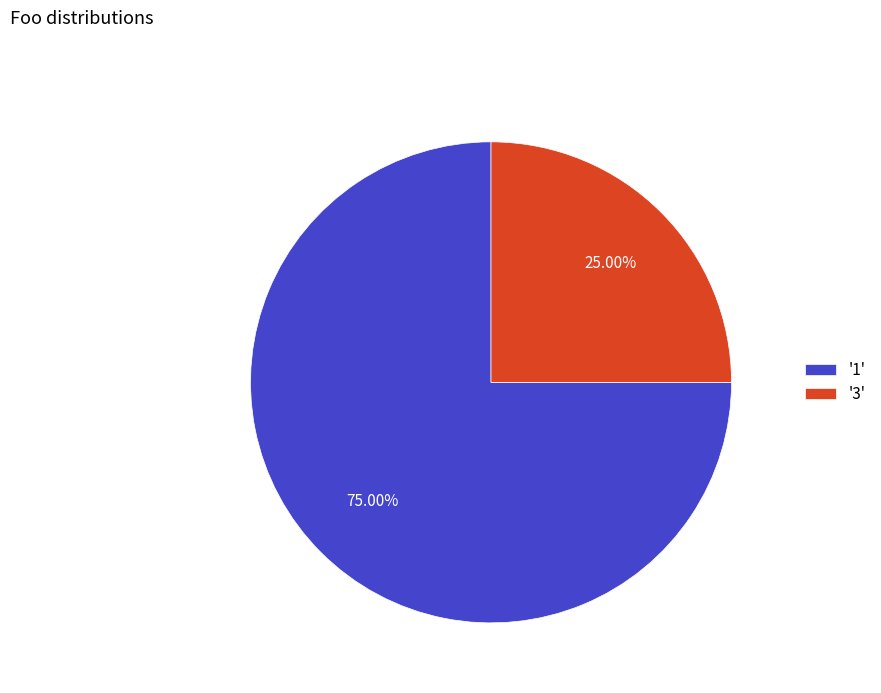

Between '3' and '1', which is larger?

'1'